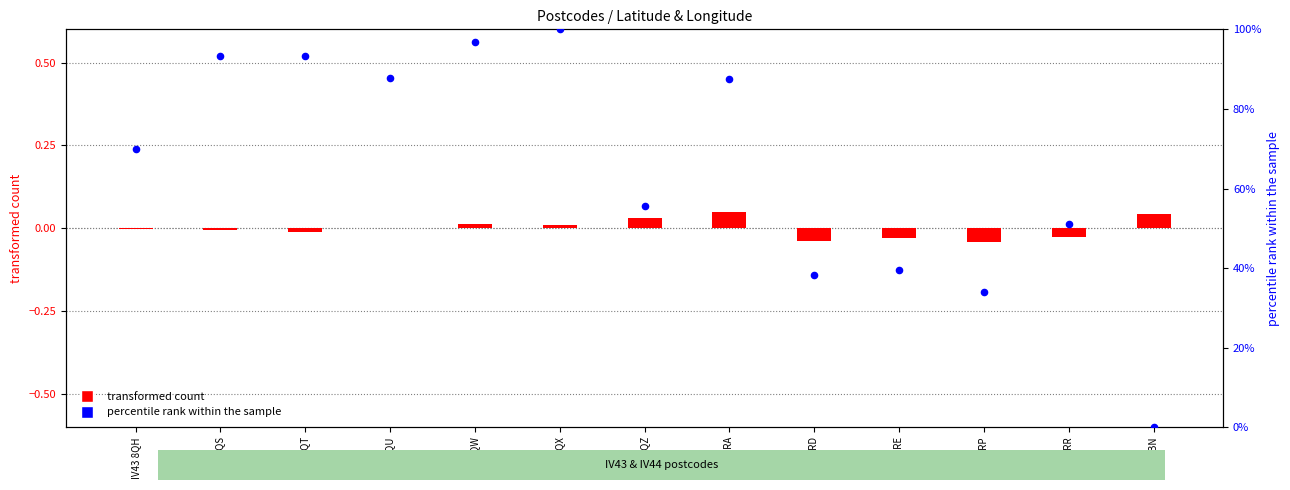

Which series reaches the maximum Y coordinate?

percentile rank within the sample